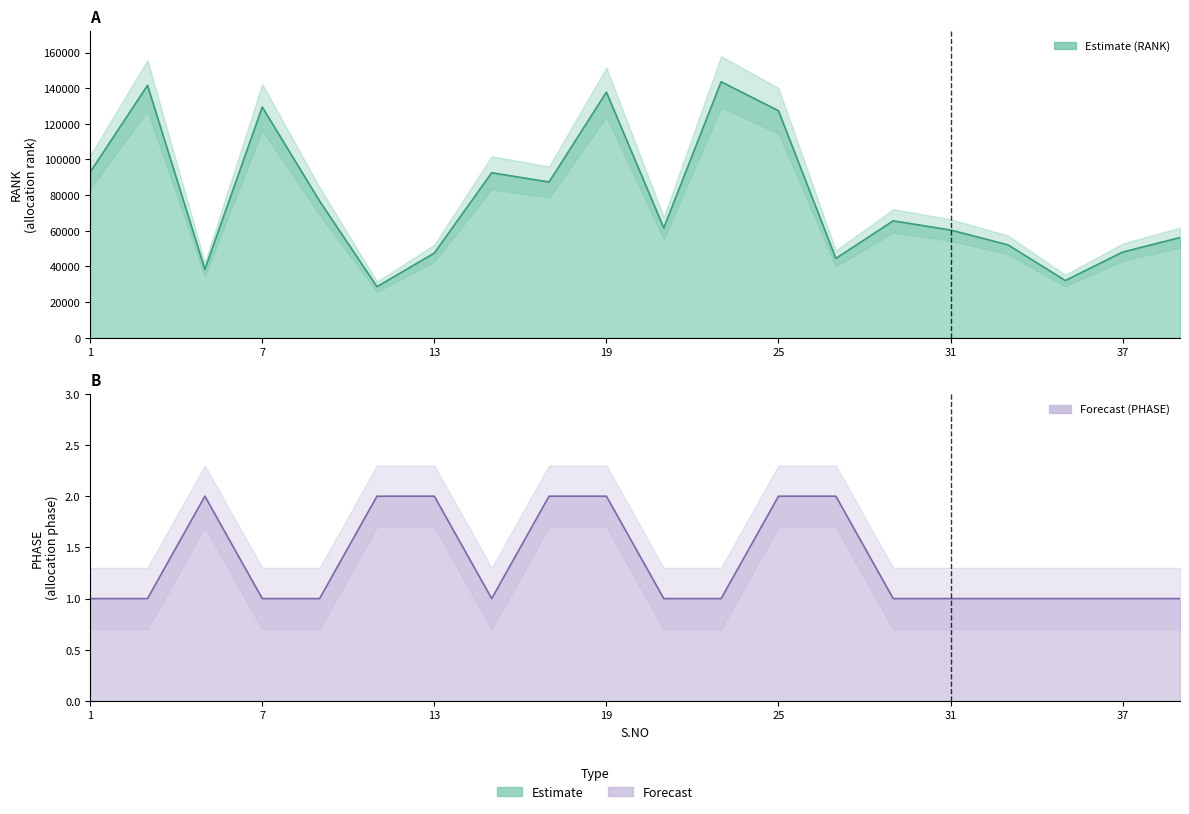

What is the value of the RANK point at the 14th from the left?

44500